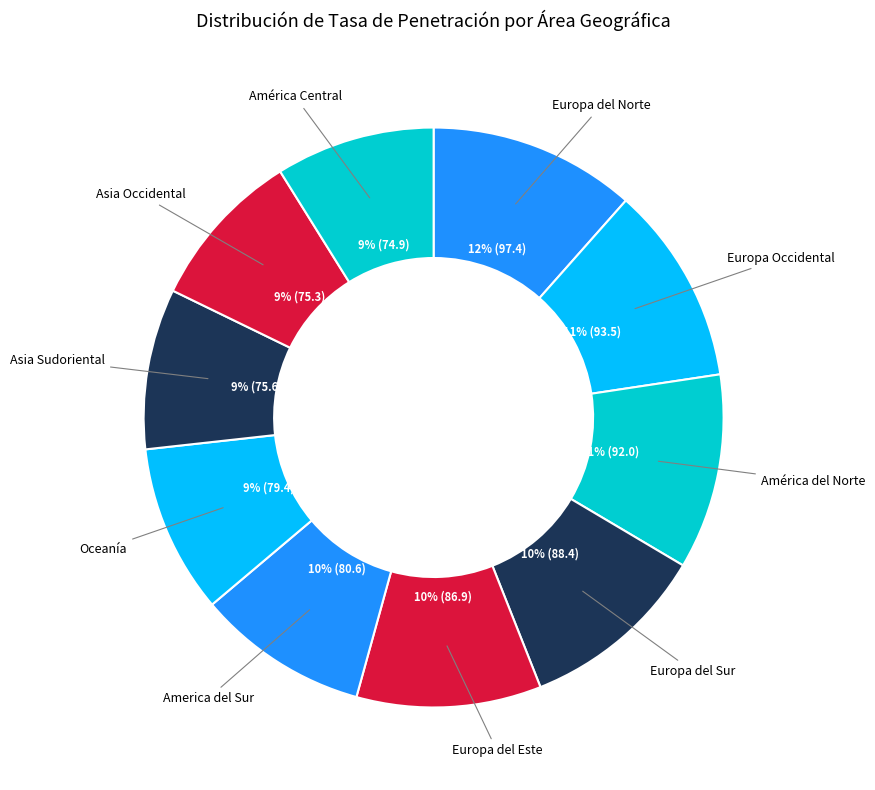

To the nearest percent, what is the difference between the Europa del Sur and Europa Occidental slice percentages?

1%